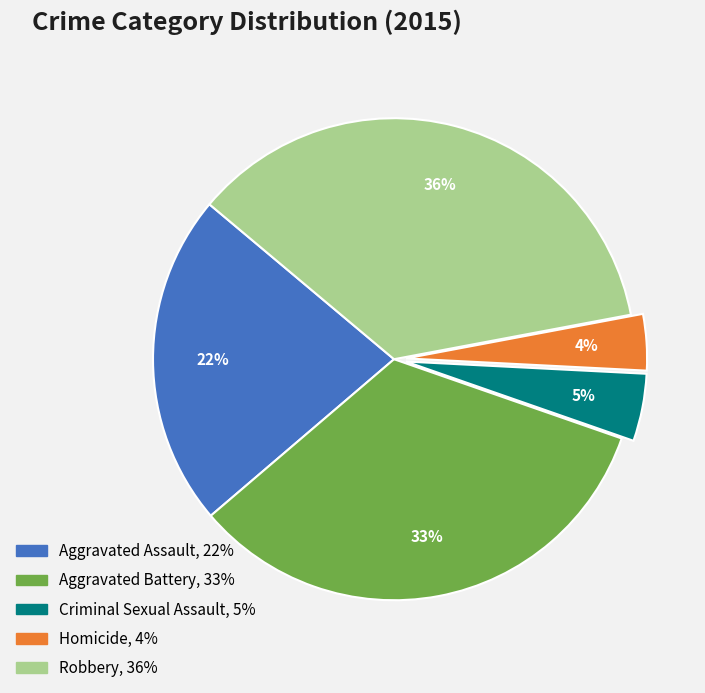

The Homicide slice represents 4% of the pie. True or false?

True